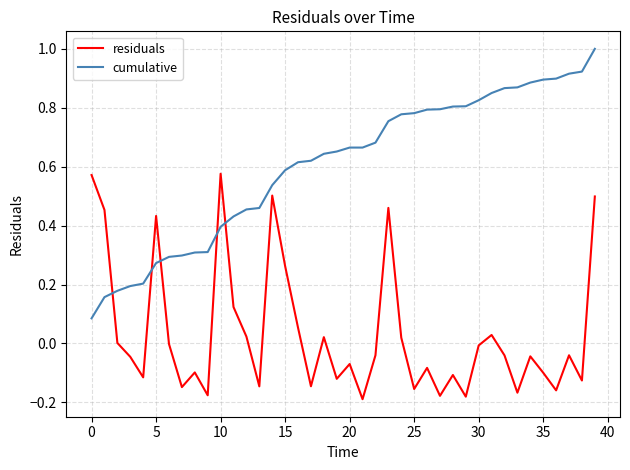

After their last crossing, which series has the higher values: cumulative or residuals?

cumulative